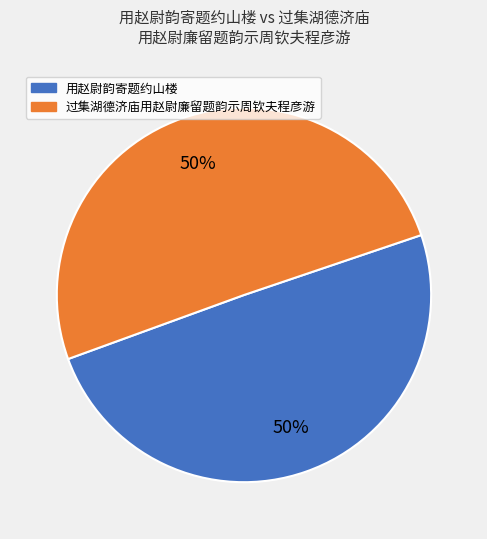

To the nearest percent, what is the average slice percentage?

50%